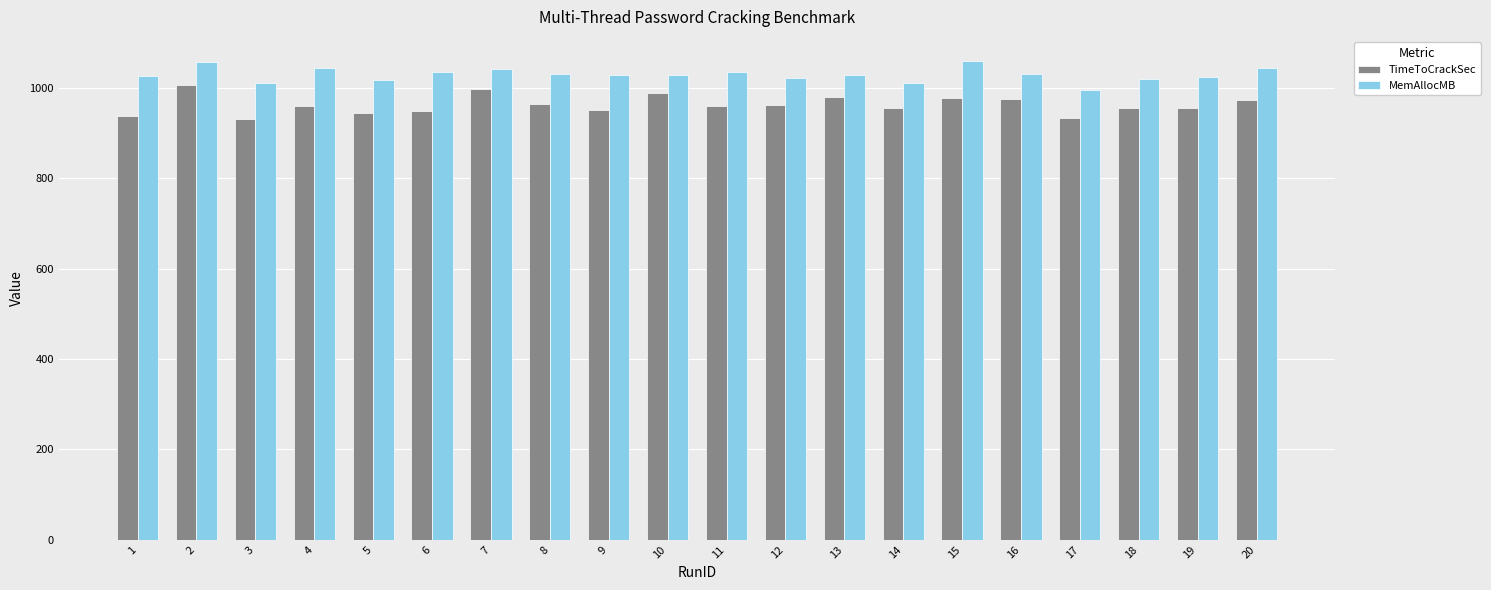

How many bars are there in each group?

2